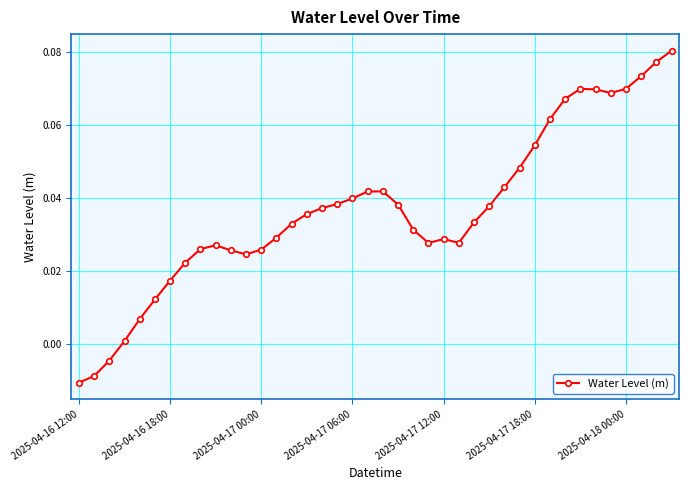

What is the sum of all values?

1.5